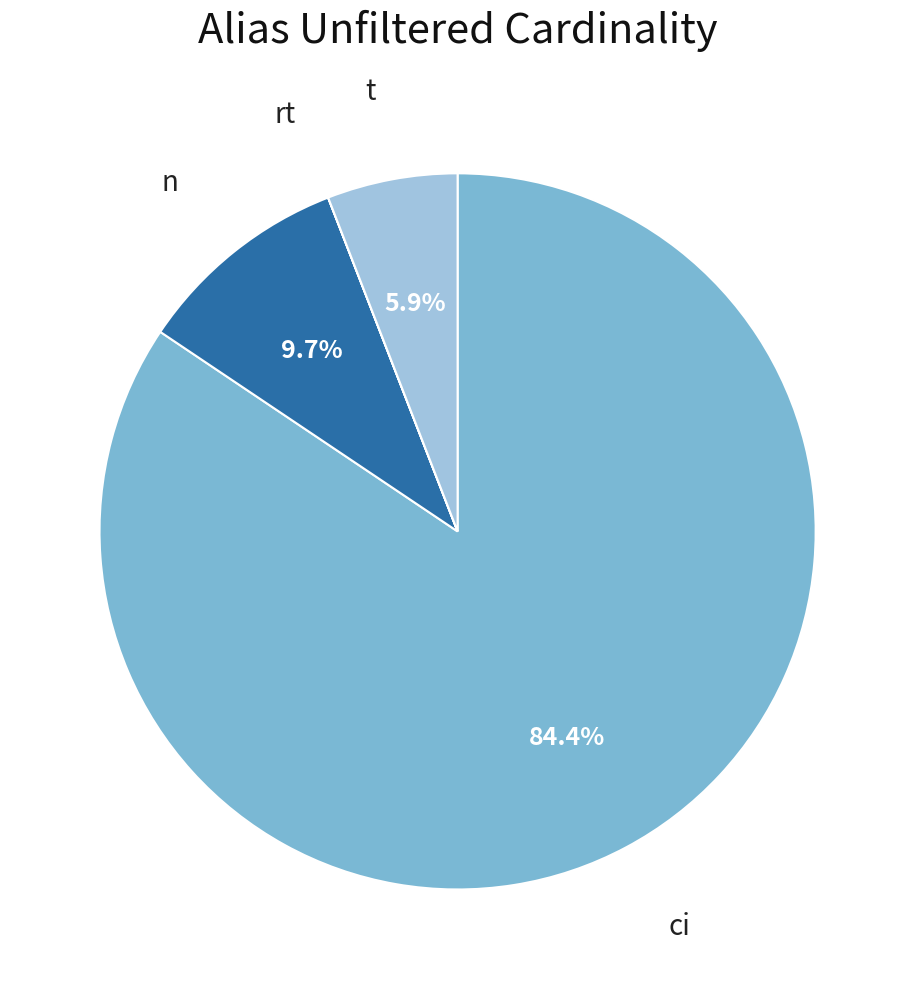

Does any single category account for the majority?

Yes